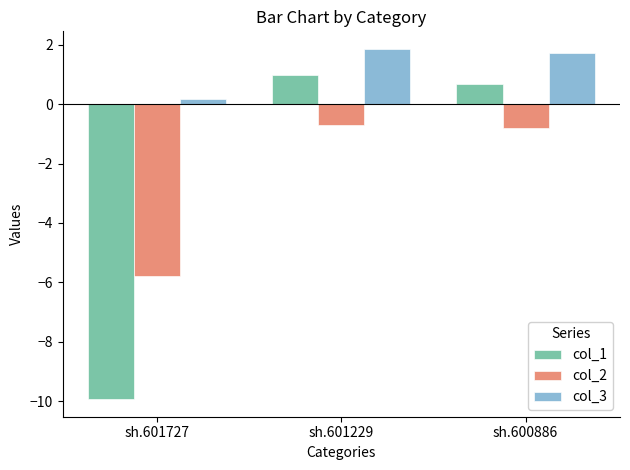

Reading left to right, extract all data points from this chart.

col_1: sh.601727=-9.9	sh.601229=1.0	sh.600886=0.7
col_2: sh.601727=-5.8	sh.601229=-0.7	sh.600886=-0.8
col_3: sh.601727=0.2	sh.601229=1.9	sh.600886=1.7